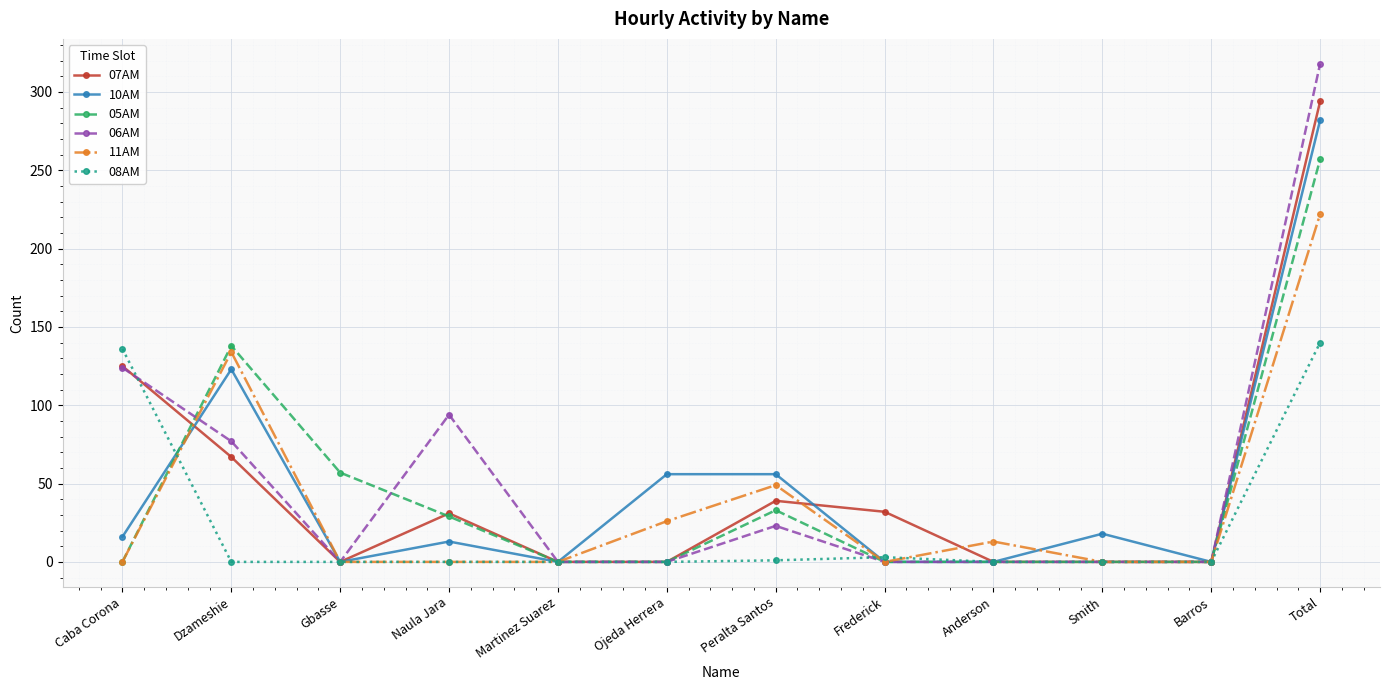

Which series has the largest range (max minus min)?

06AM